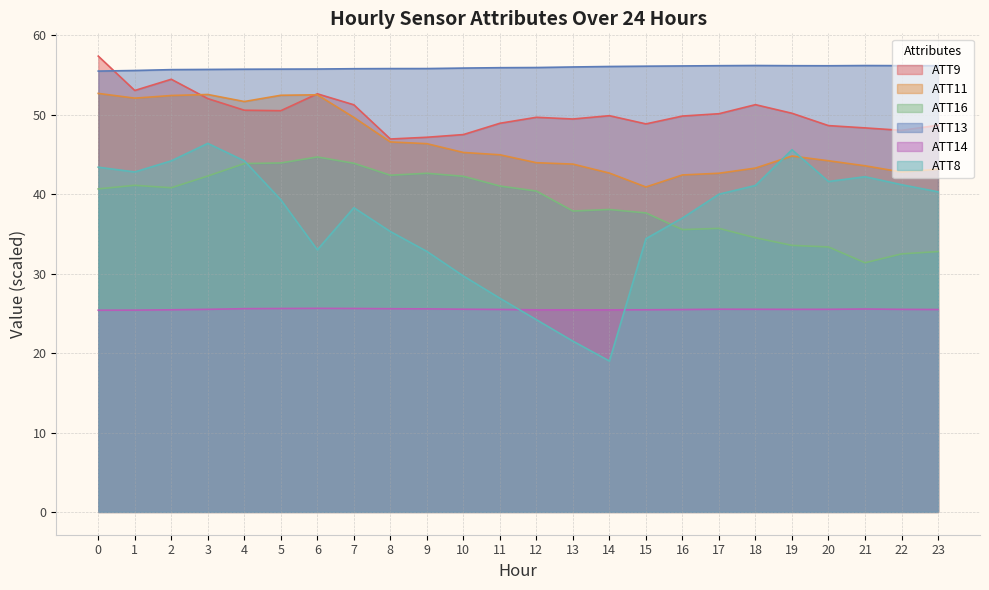

What is the value of the ATT16 point at the 22nd from the left?

31.4